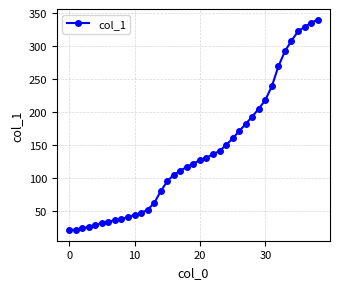

What is the greatest value displayed?

340